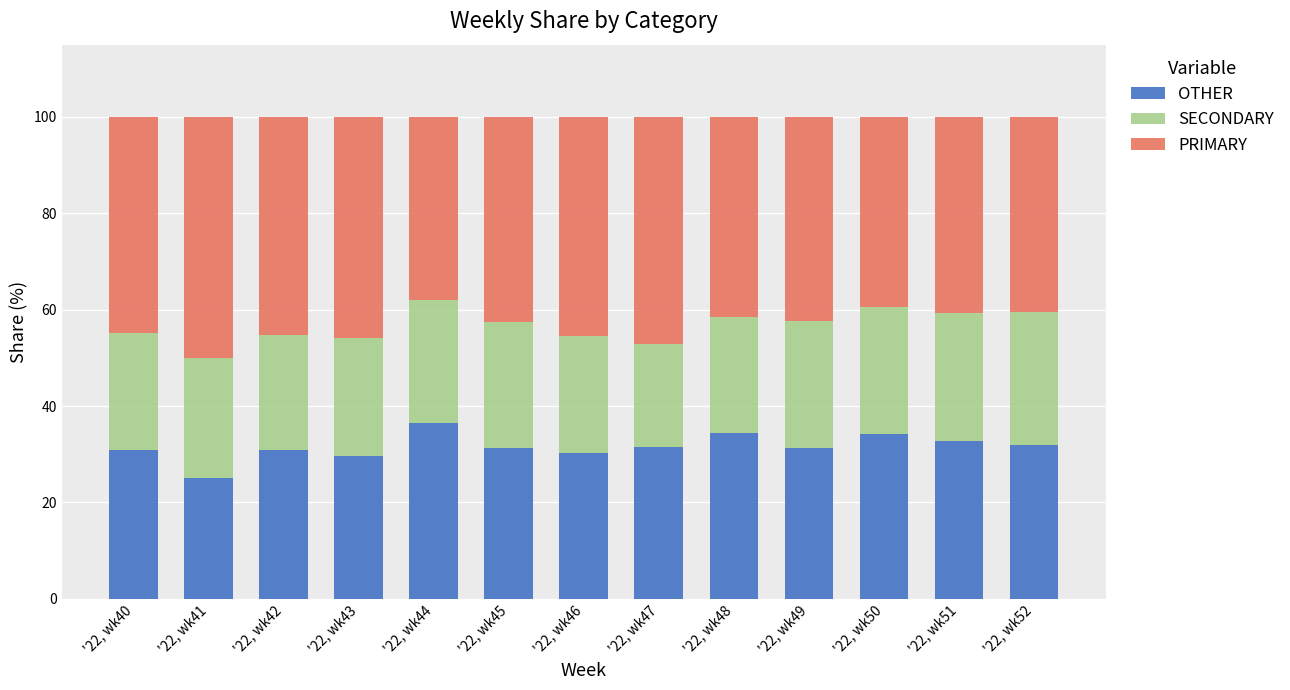

Which category has the lowest value in the OTHER series?

'22, wk41